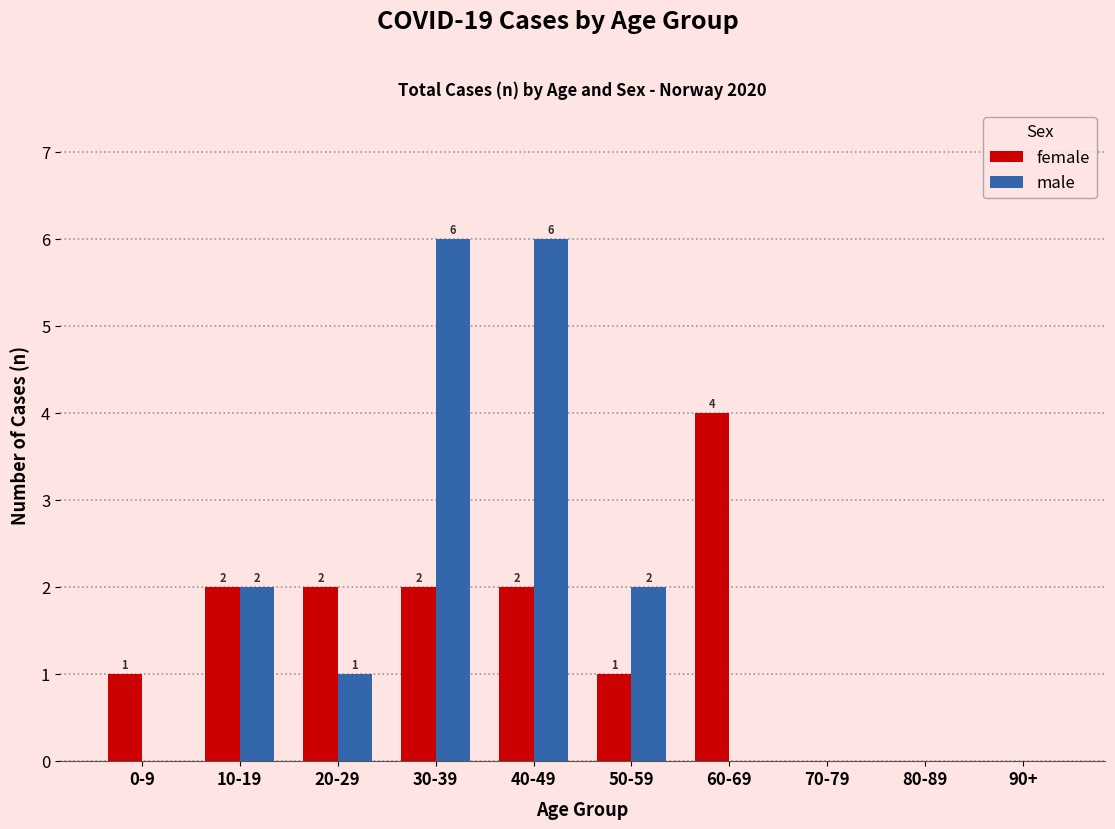

How many female values are between 0 and 2?

9